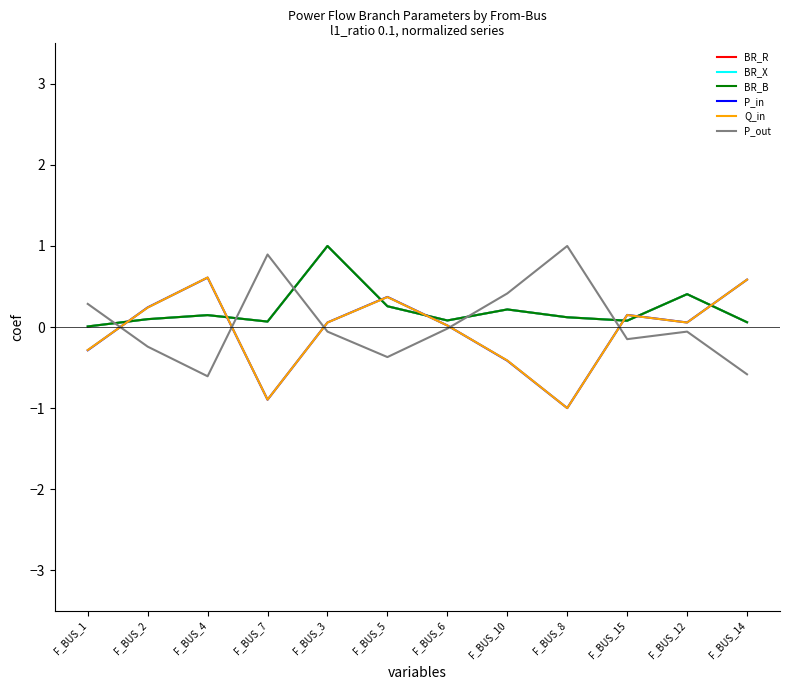

Does the chart display data point markers on the line(s)?

No